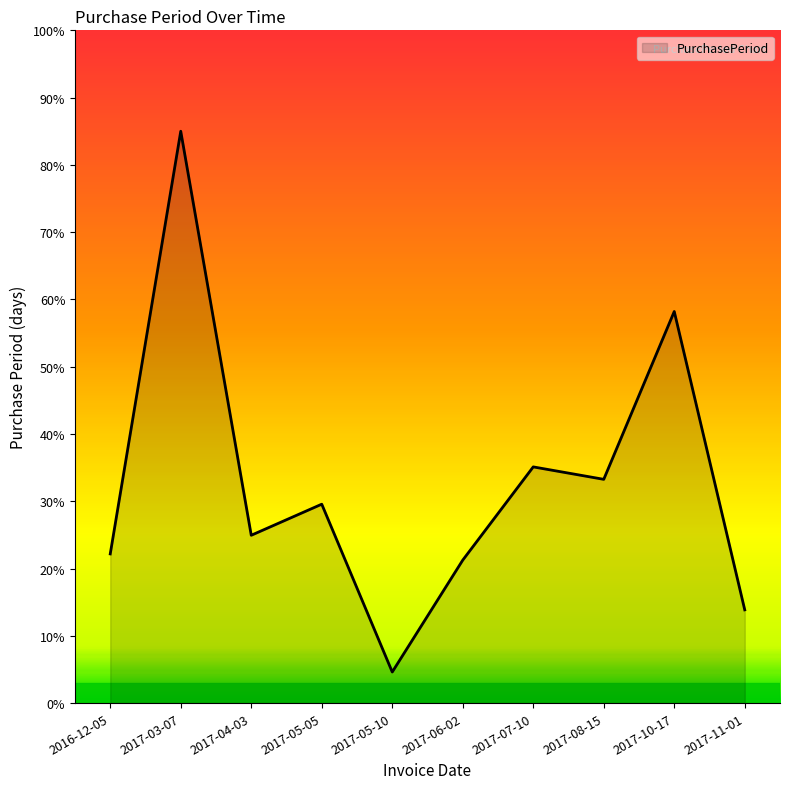

What position from the right is 2017-05-10?

6